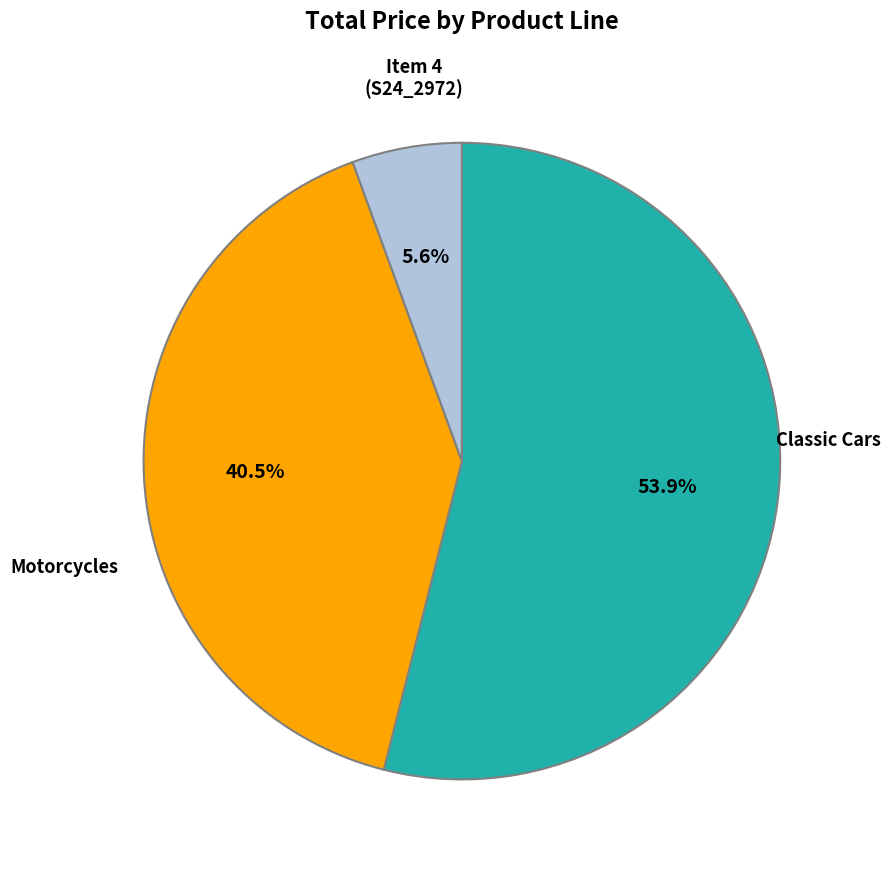

Does any single category account for the majority?

Yes